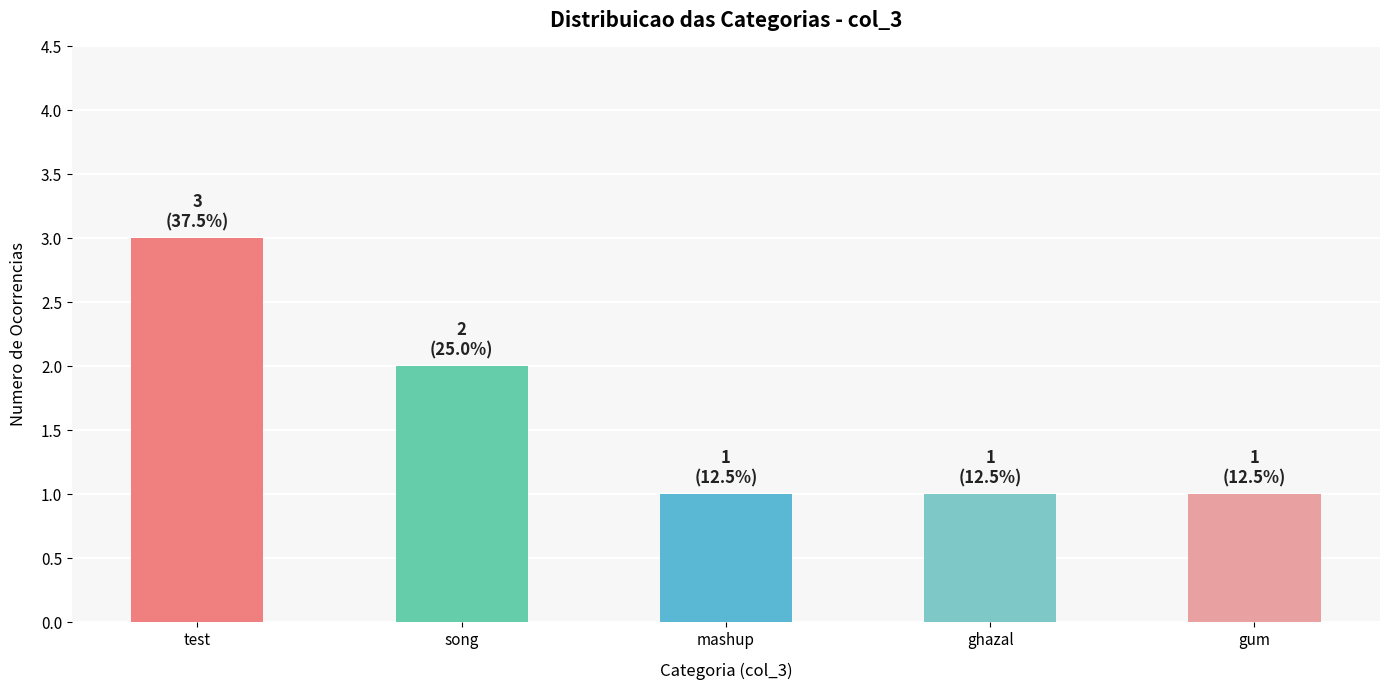

What is the smallest value displayed?

1